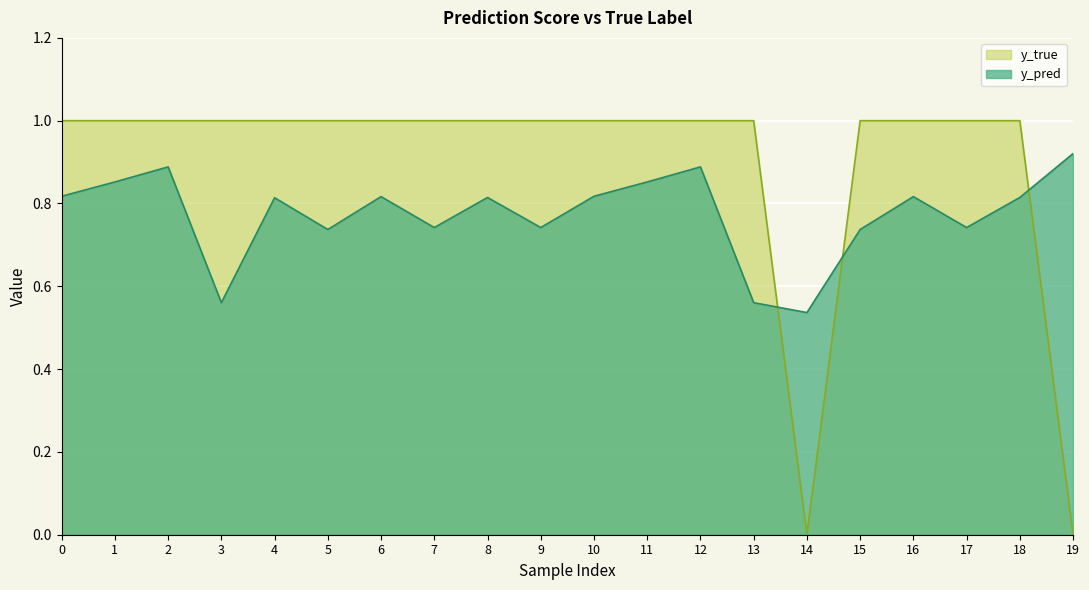

True or false: y_true has a value of 1.3 at 5.

False